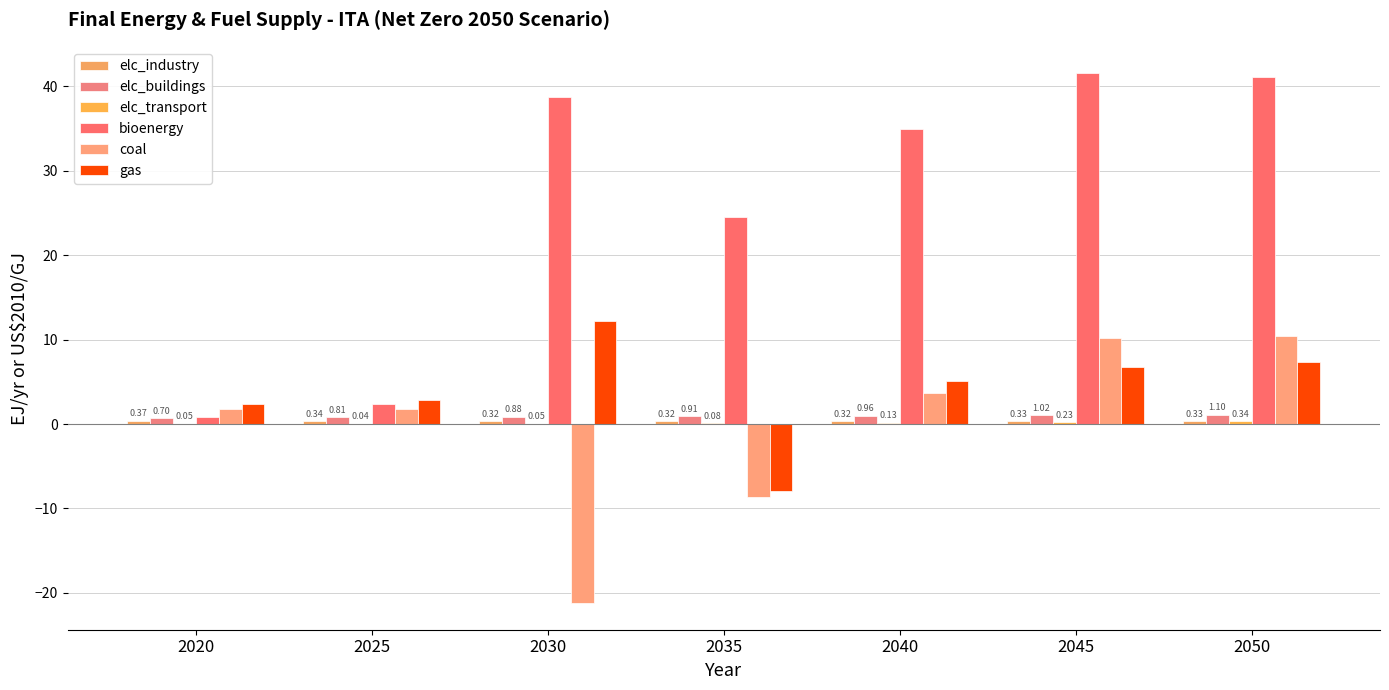

What is the average value of the elc_buildings series?

0.9